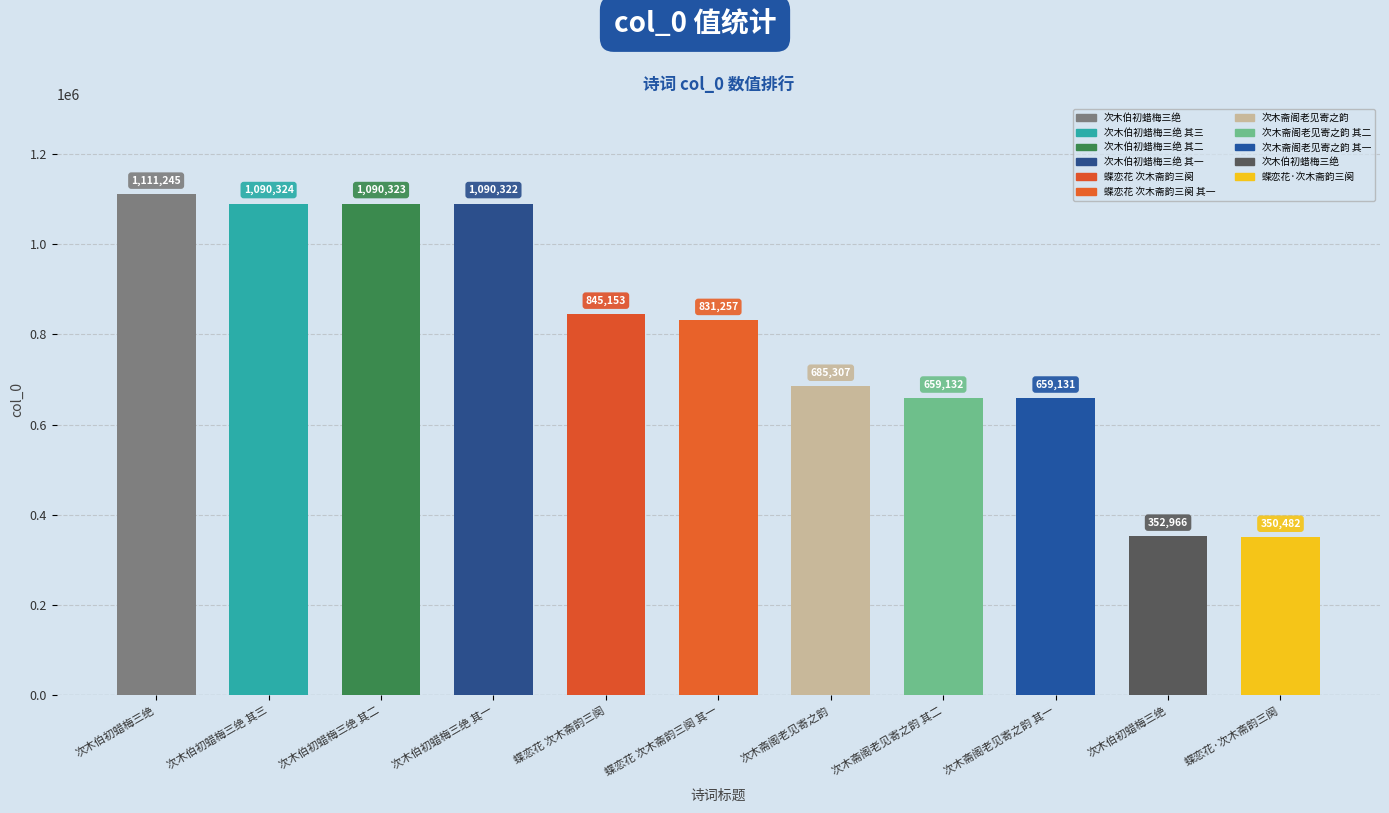

What is the greatest value displayed?

1111245